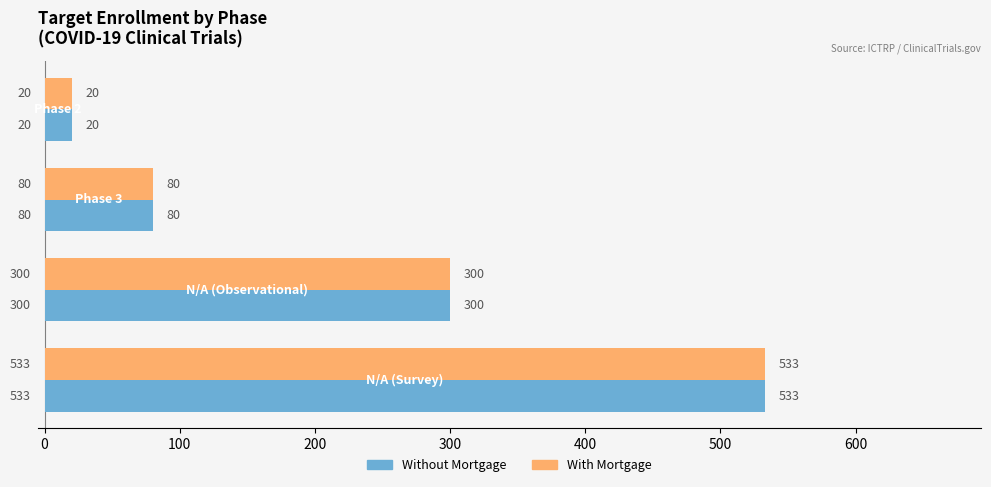

What are all the series names shown in the legend?

Without Mortgage, With Mortgage